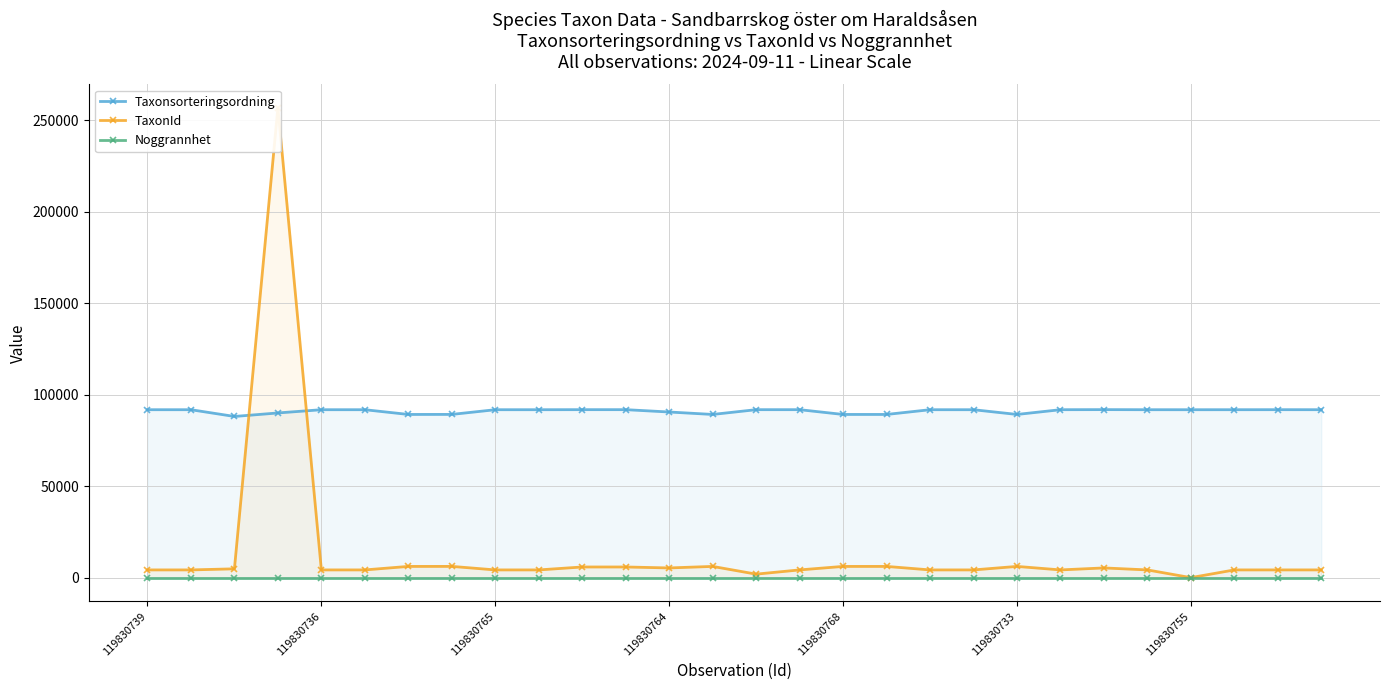

True or false: Noggrannhet and Taxonsorteringsordning intersect in this chart.

False